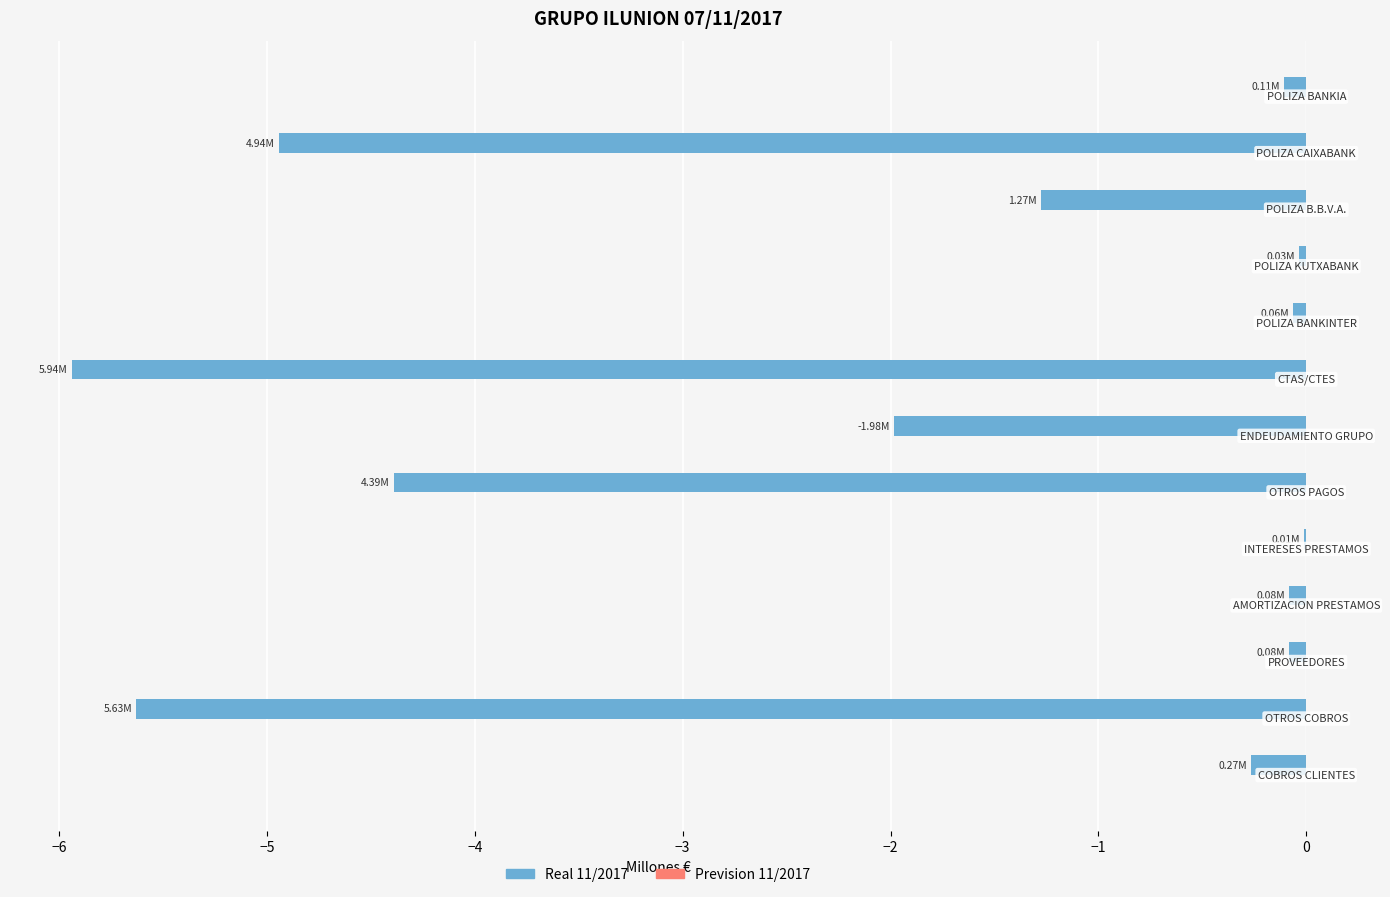

What is the sum of all values?

-24.8